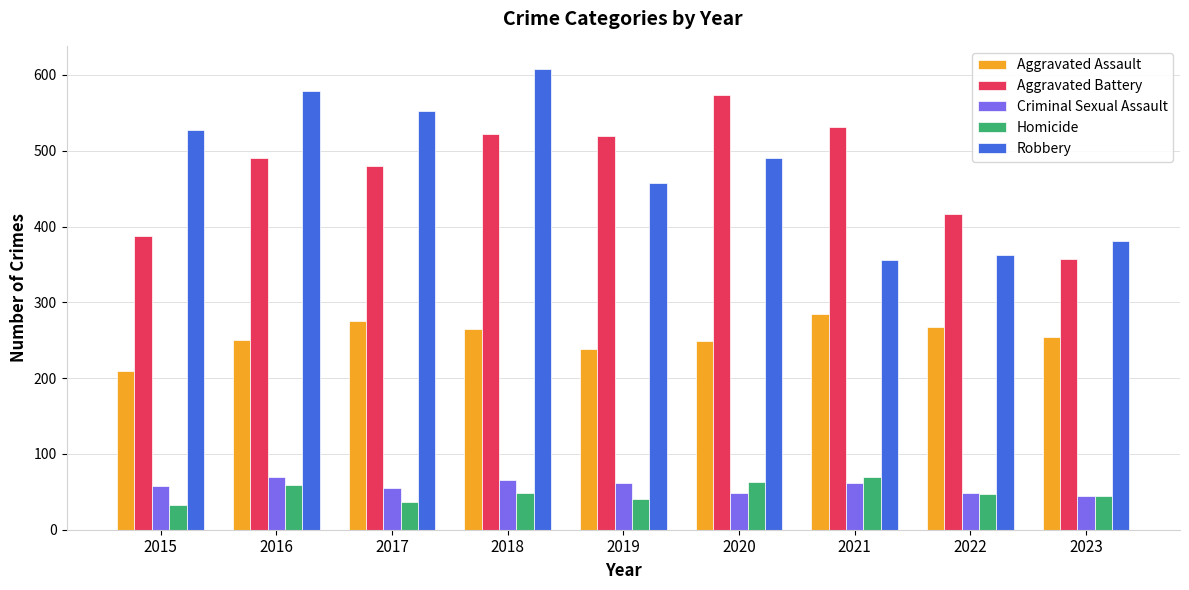

What is the average value of the Robbery series?

480